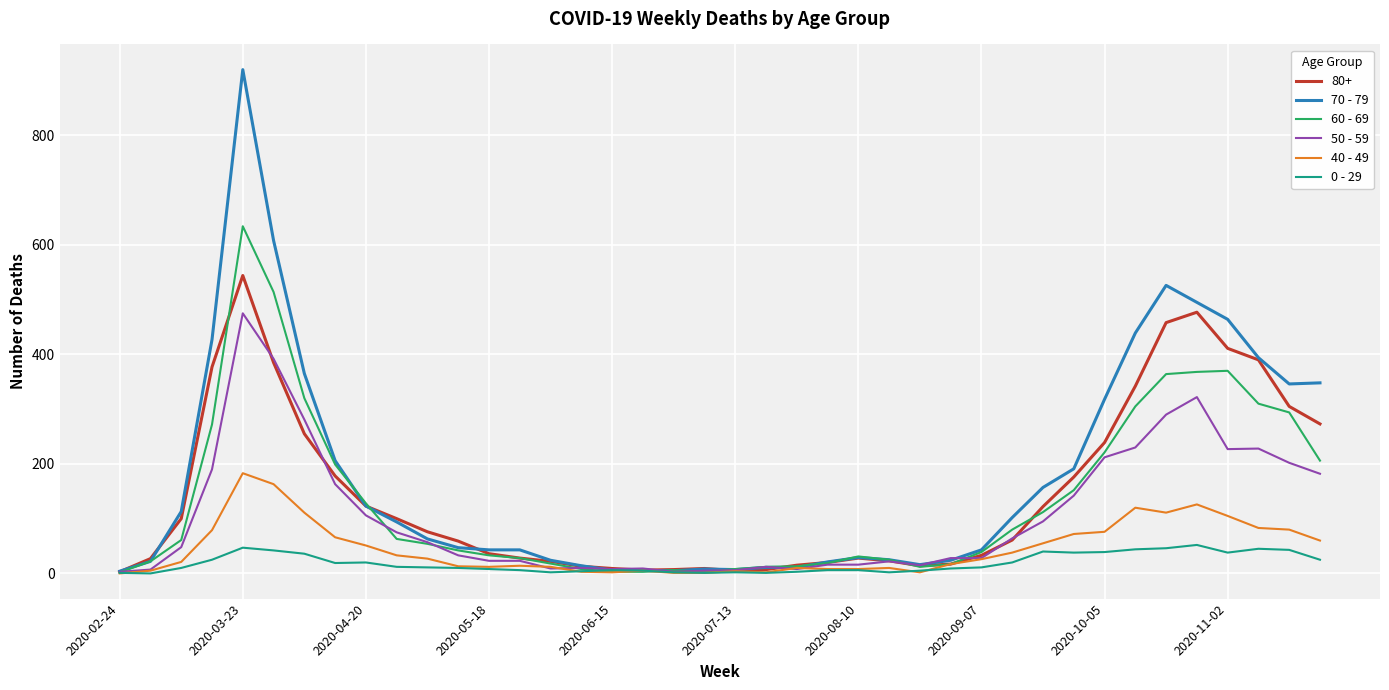

Is this an area chart (filled region under the line)?

No